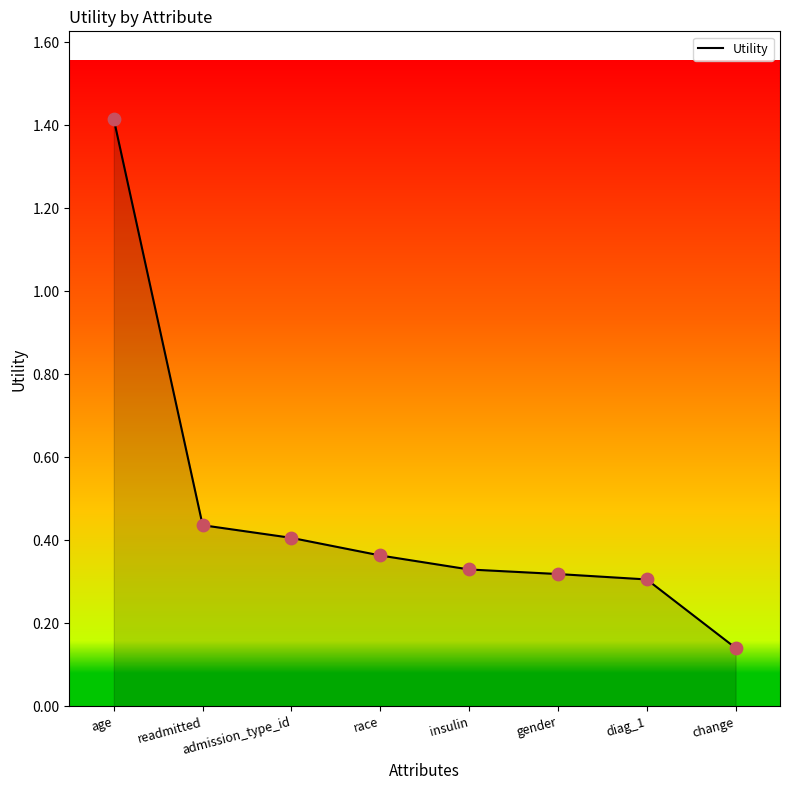

Which has a higher value, race or admission_type_id?

admission_type_id